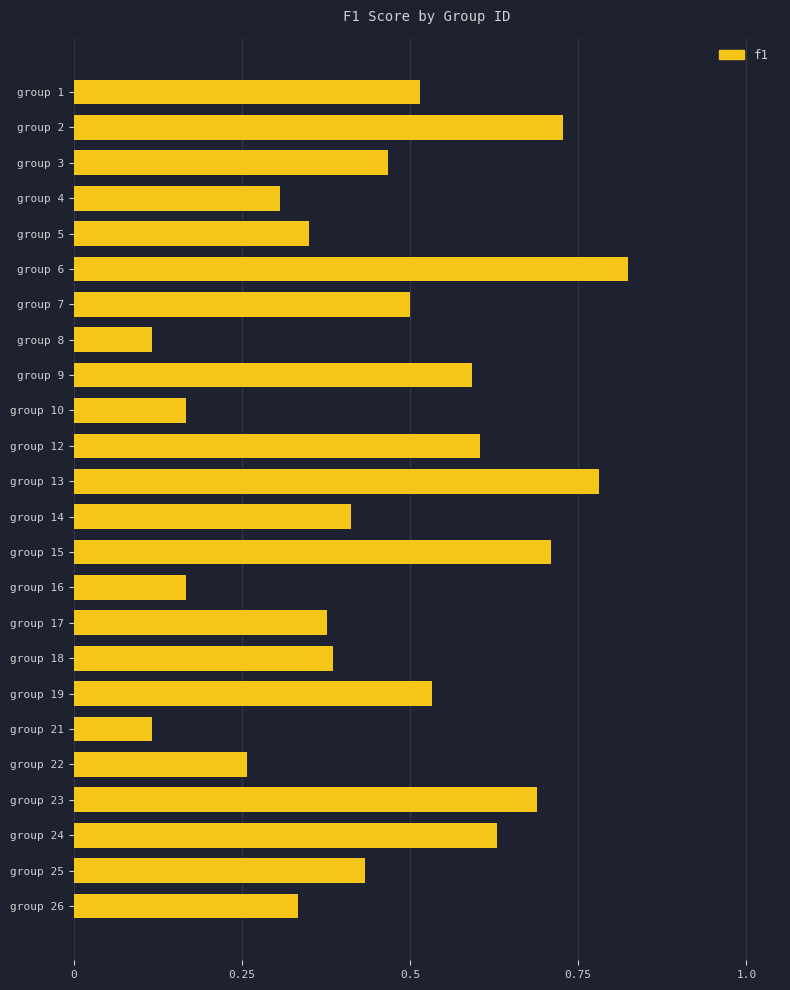

True or false: the data shows 0.2 at group 13.

False